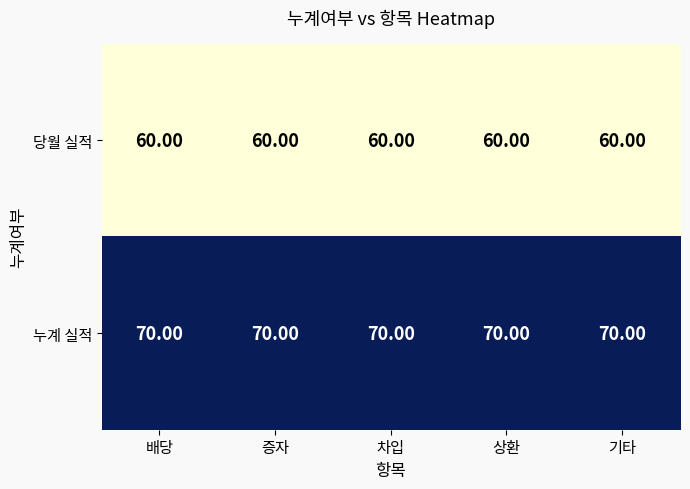

Which series has the largest total across all categories?

누계 실적